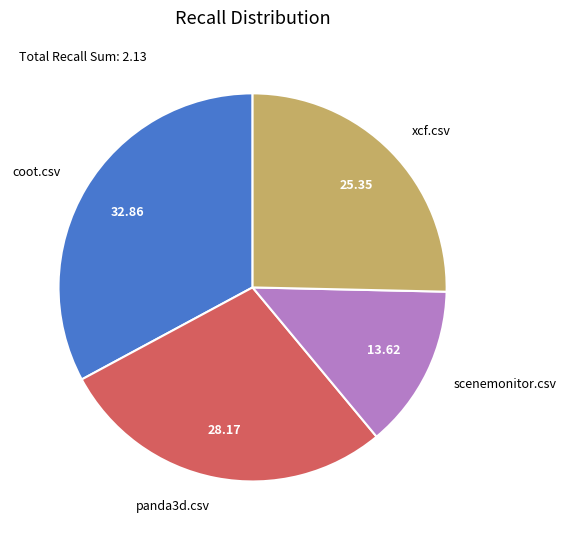

Is it true that xcf.csv is 25% of the pie?

True